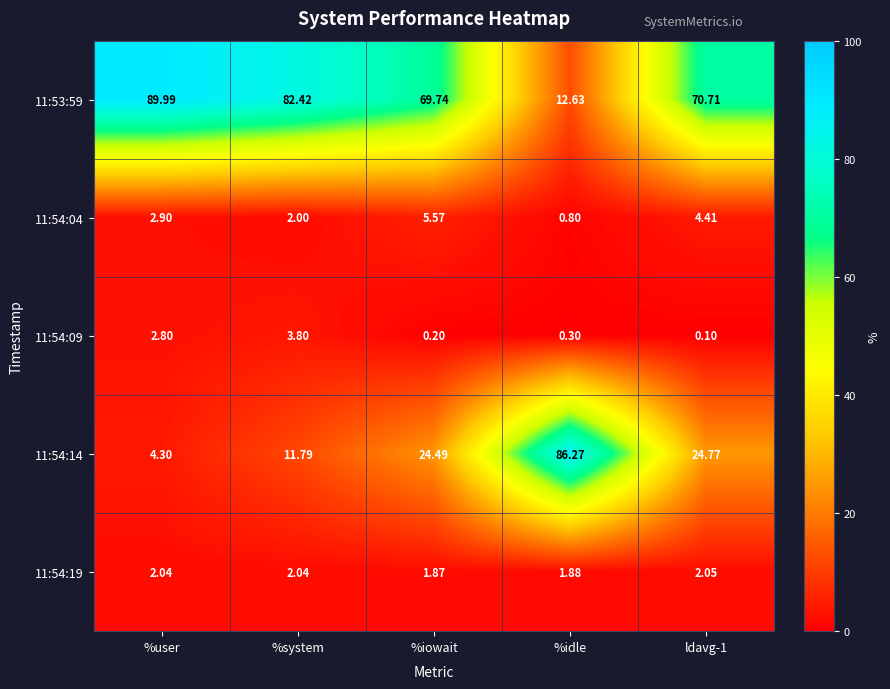

Where is 11:54:19 nearest to the value 1?

%iowait